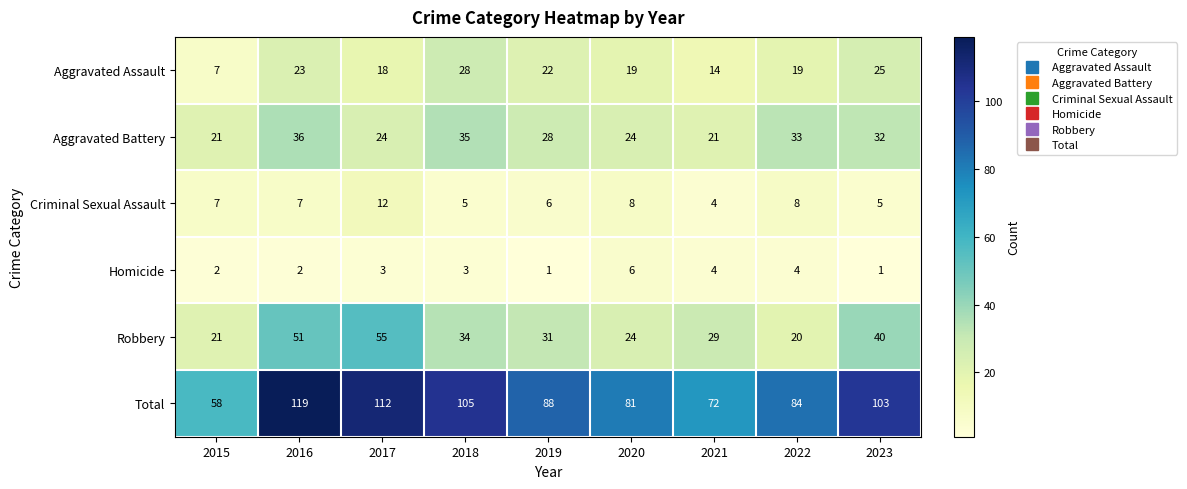

How many distinct data groups are displayed?

6